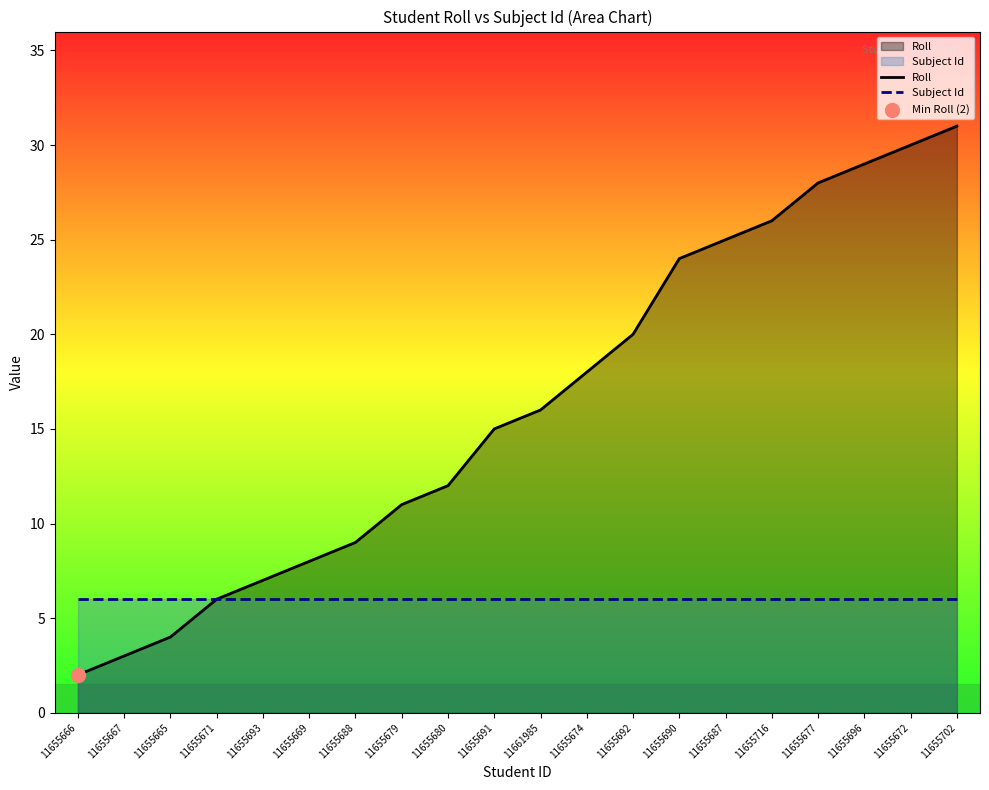

Which series has the widest spread of Y values?

Roll